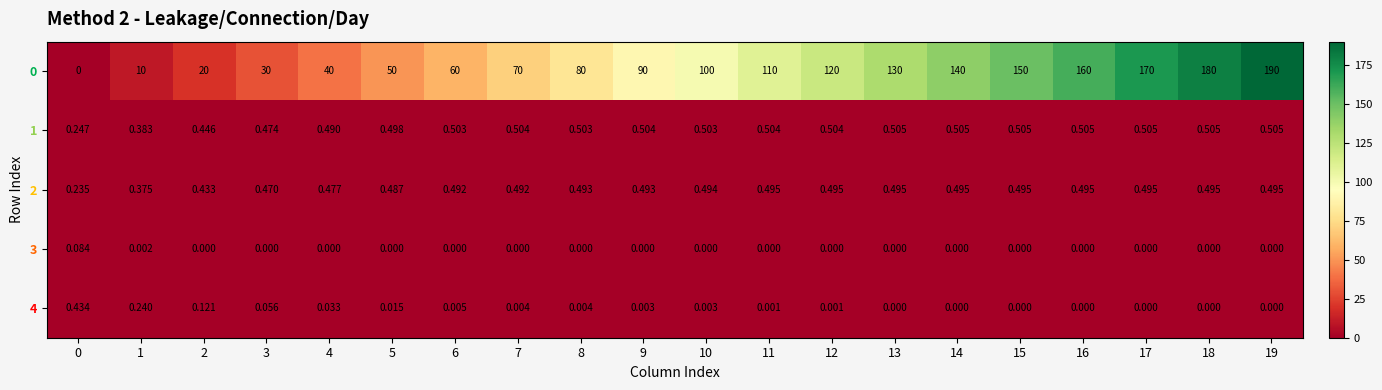

Is the value of 4 at 0 greater than the value of 0 at 8?

No